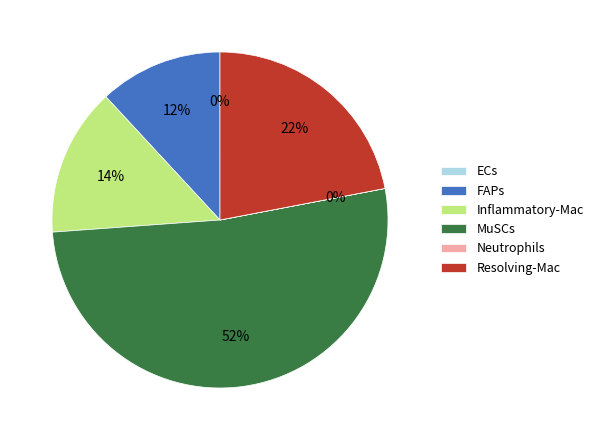

To the nearest percent, what is the average slice percentage?

17%